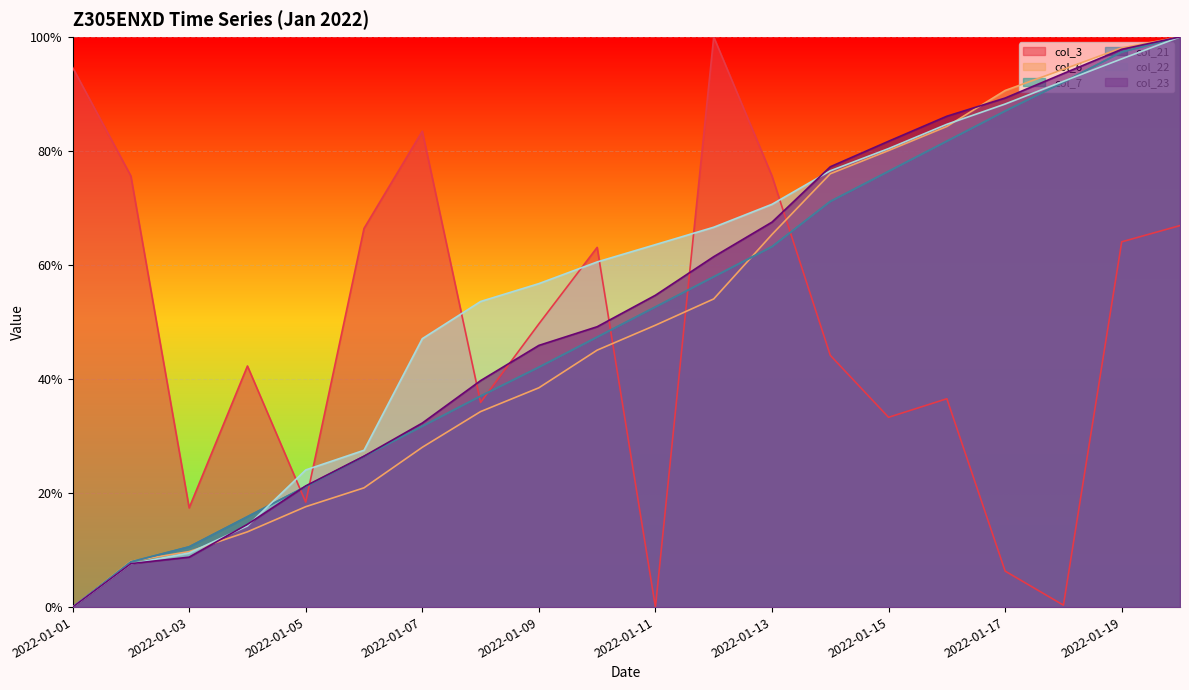

The value of col_3 at 2022-01-10 is 0.6. True or false?

True